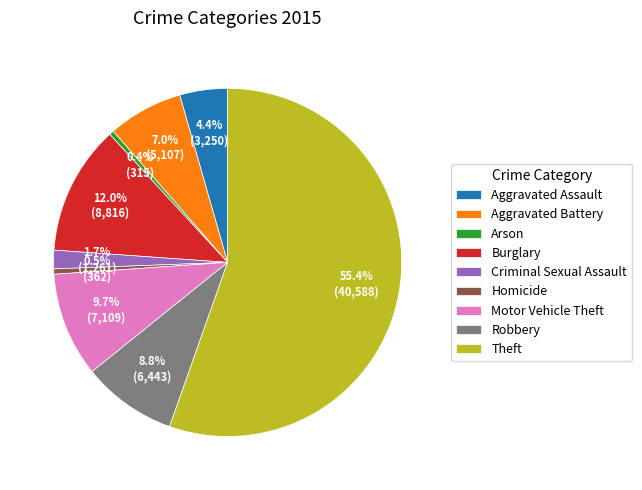

To the nearest percent, what is the difference between the Criminal Sexual Assault and Burglary slice percentages?

10%